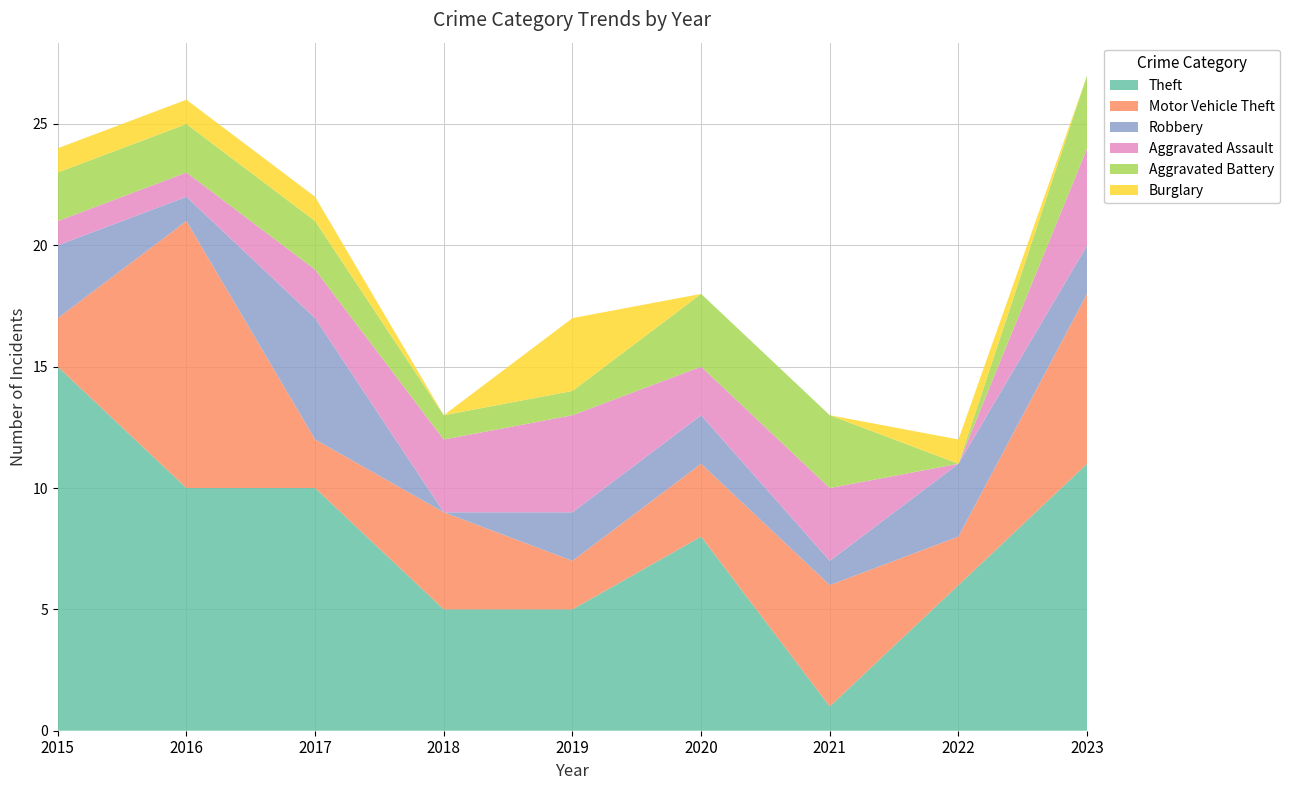

Reading left to right, what are all the values shown in this chart?

Theft: 2015=15	2016=10	2017=10	2018=5	2019=5	2020=8	2021=1	2022=6	2023=11
Motor Vehicle Theft: 2015=2	2016=11	2017=2	2018=4	2019=2	2020=3	2021=5	2022=2	2023=7
Robbery: 2015=3	2016=1	2017=5	2018=0	2019=2	2020=2	2021=1	2022=3	2023=2
Aggravated Assault: 2015=1	2016=1	2017=2	2018=3	2019=4	2020=2	2021=3	2022=0	2023=4
Aggravated Battery: 2015=2	2016=2	2017=2	2018=1	2019=1	2020=3	2021=3	2022=0	2023=3
Burglary: 2015=1	2016=1	2017=1	2018=0	2019=3	2020=0	2021=0	2022=1	2023=0